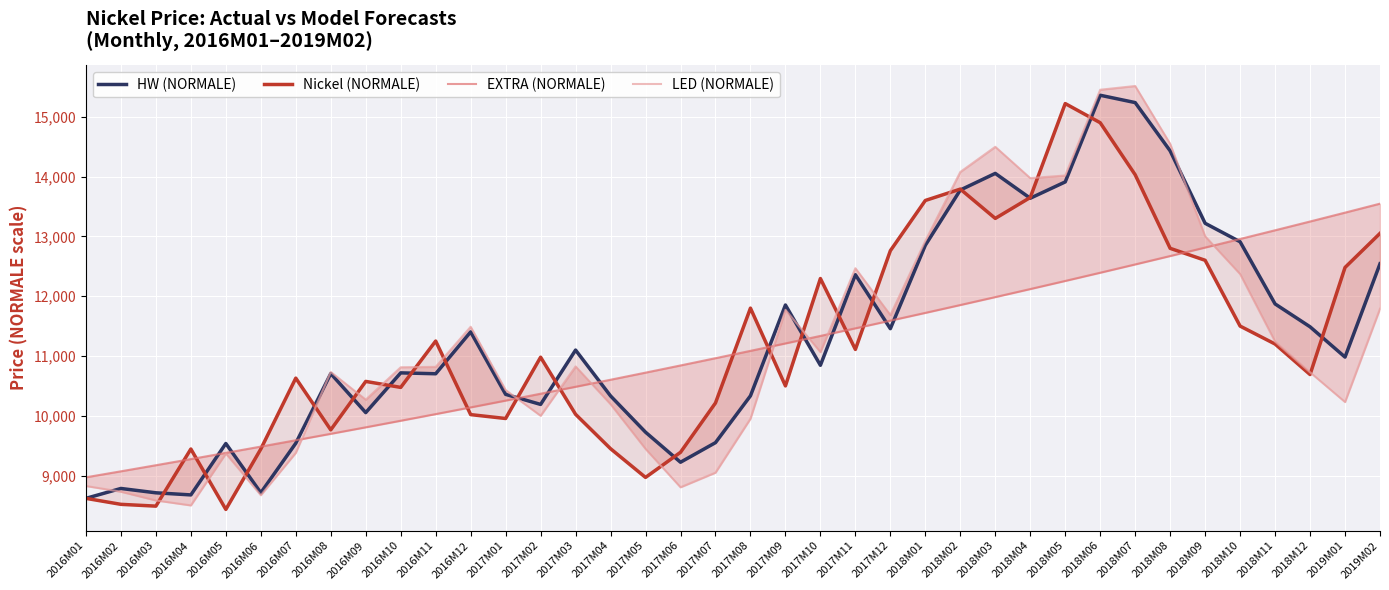

What is the approximate value of LED (NORMALE) at 2016M01?

8826.7